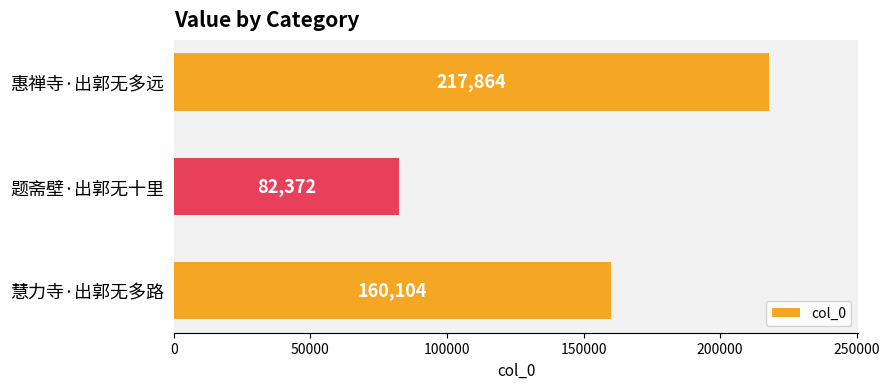

The chart shows a value of 217864 at 惠禅寺·出郭无多远. True or false?

True